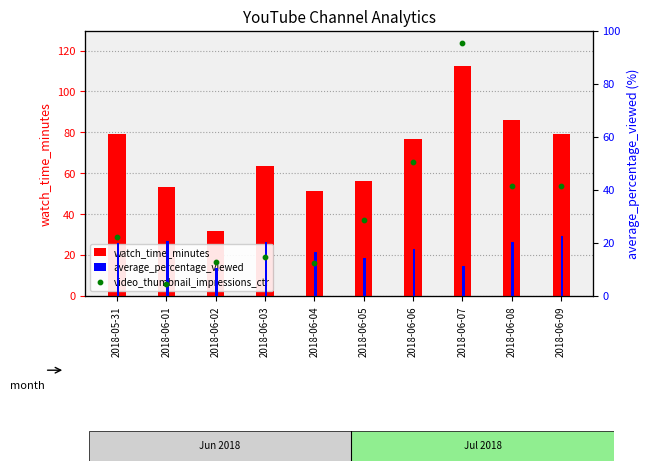

Is the value of video_thumbnail_impressions_ctr at 2018-06-03 greater than the value of average_percentage_viewed at 2018-05-31?

No